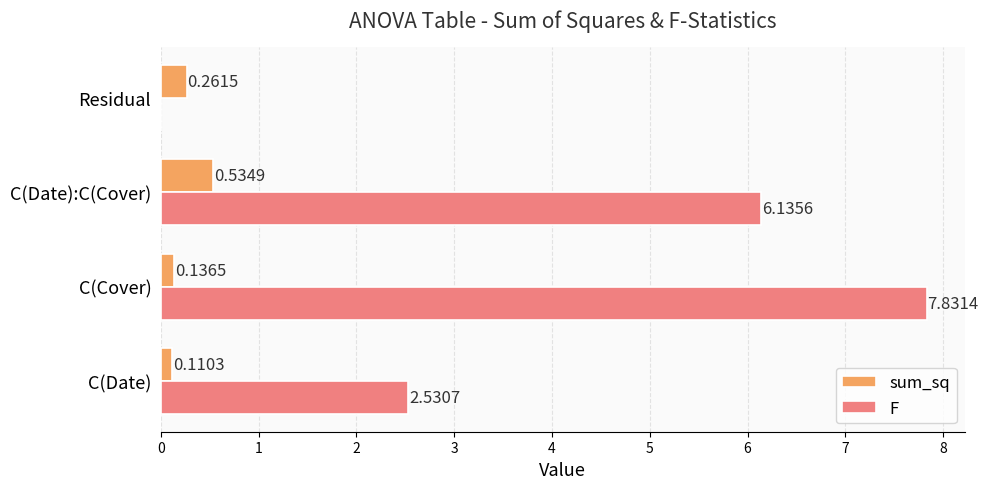

What is the total value across all series at C(Cover)?

8.0